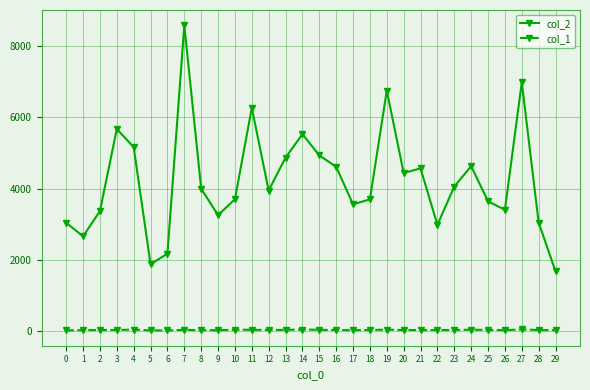

True or false: col_1 and col_2 intersect in this chart.

False